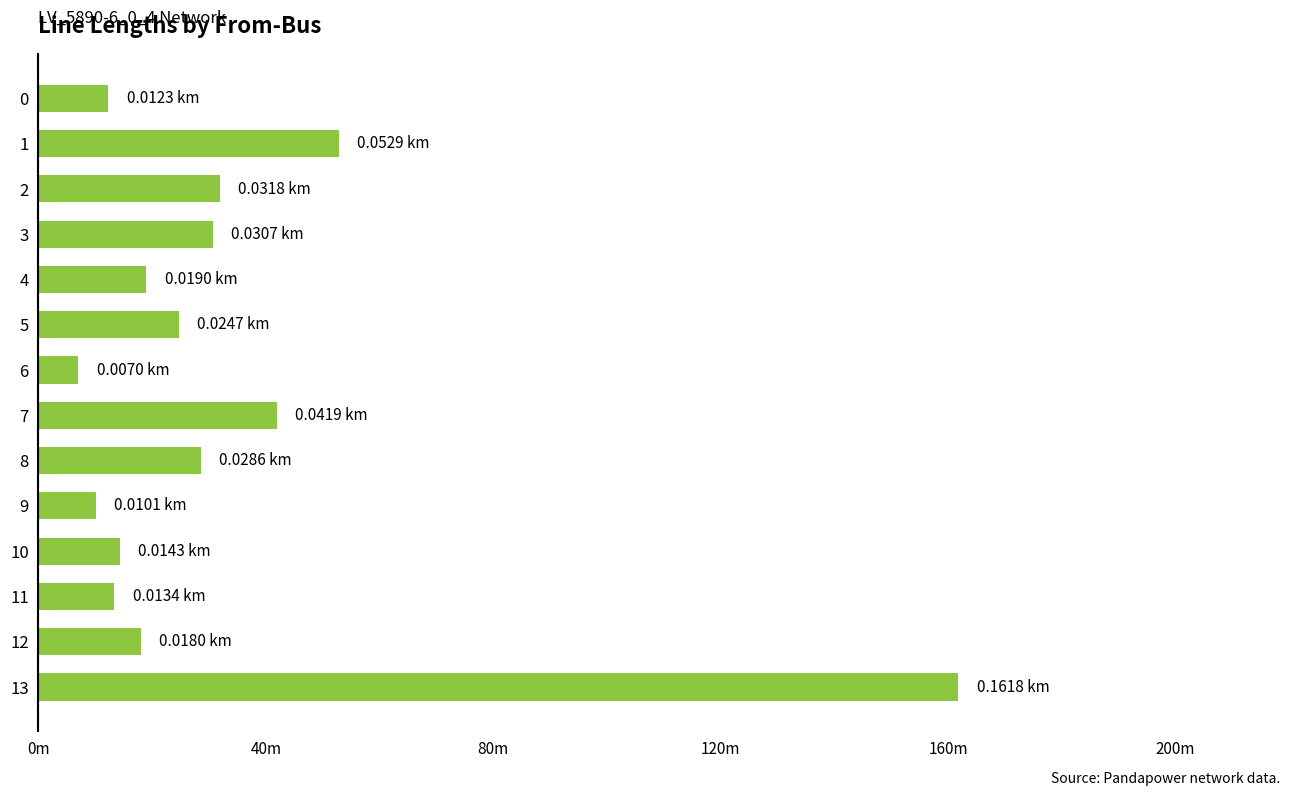

Does the chart contain any negative values?

No